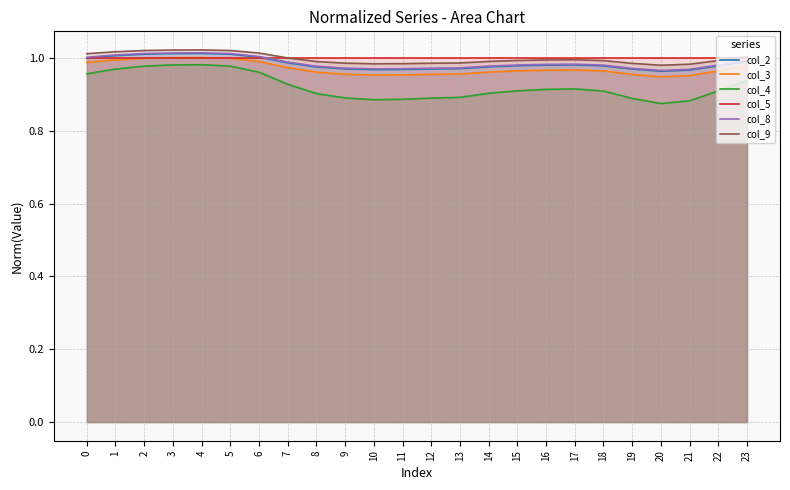

True or false: col_3 has more than 1 interior local peaks.

True